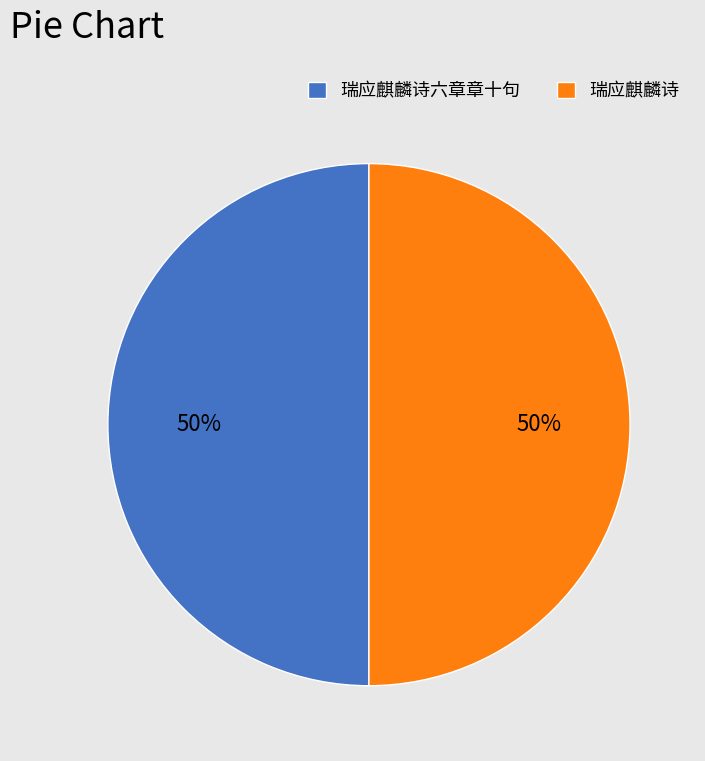

What is the ratio of the value at 瑞应麒麟诗 to the value at 瑞应麒麟诗六章章十句?

1.0